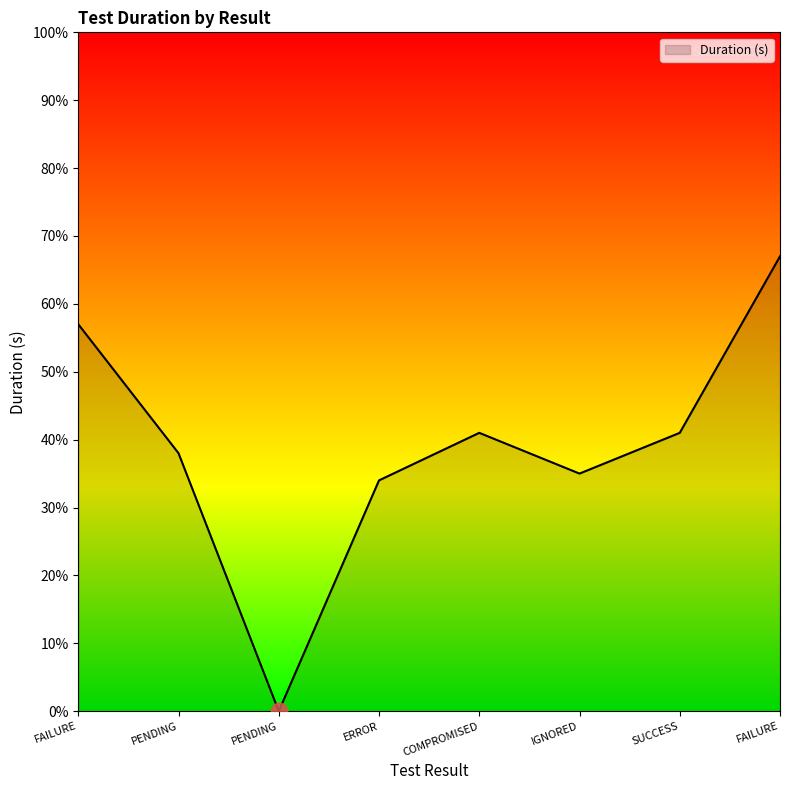

Reading left to right, what are all the values shown in this chart?

0.6	0.4	0.0	0.3	0.4	0.3	0.4	0.7